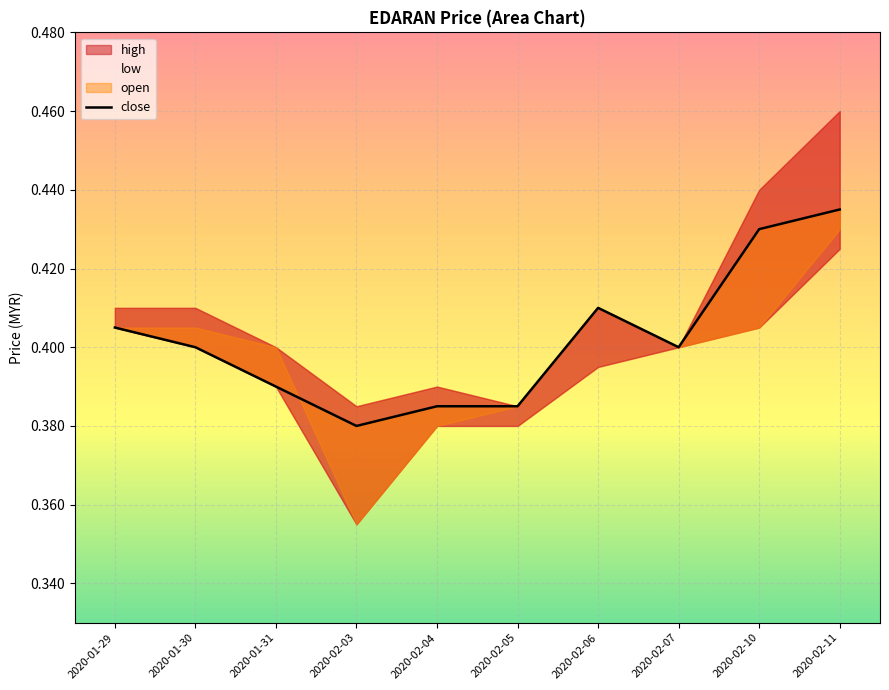

Which has a higher value, 2020-01-31 or 2020-01-29?

2020-01-29